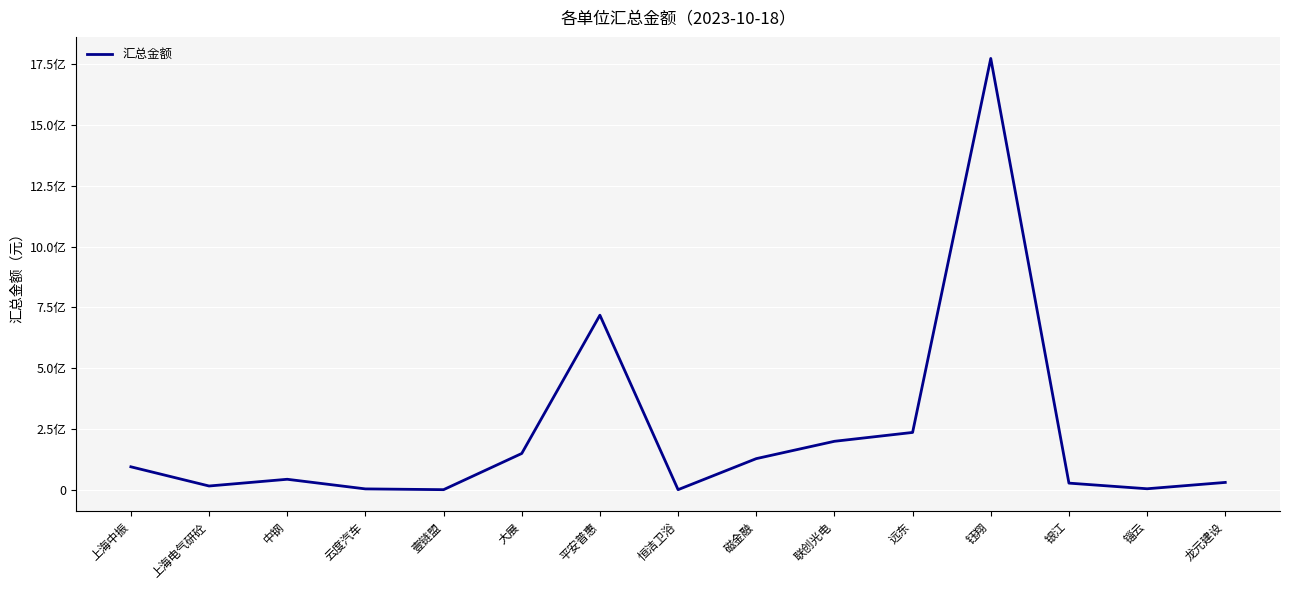

Rank the categories by value from lowest to highest.

恒洁卫浴, 壹链盟, 云度汽车, 锱云, 上海电气研砼, 银江, 龙元建设, 中钢, 上海中振, 磁金融, 大展, 联创光电, 远东, 平安普惠, 钰翔